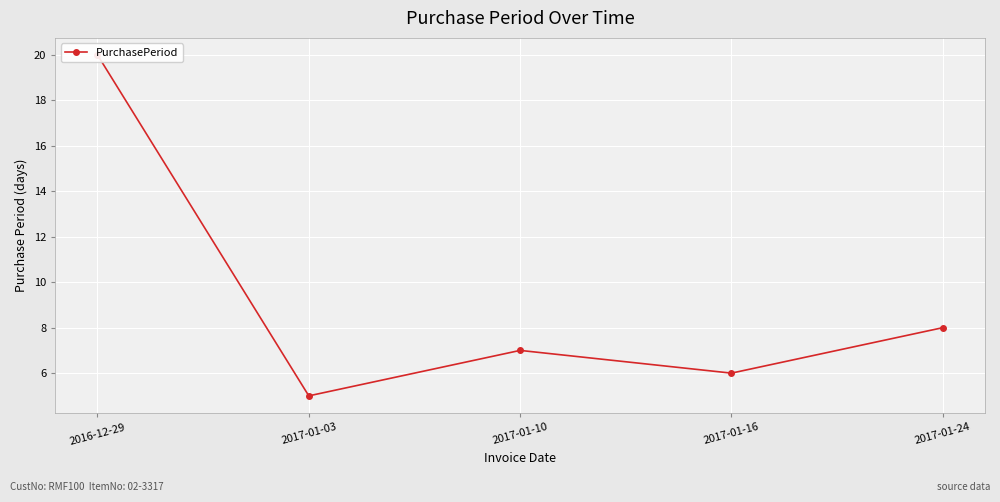

What is the label of the 2nd point from the right?

2017-01-16